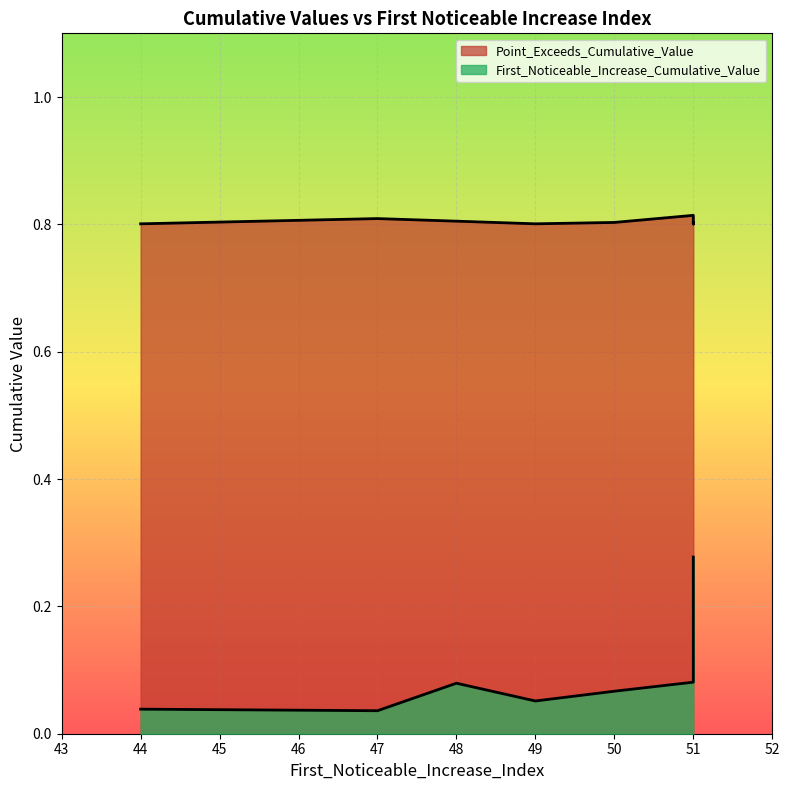

What is the sum of the Point_Exceeds_Cumulative_Value values at 47 and 50?

1.6